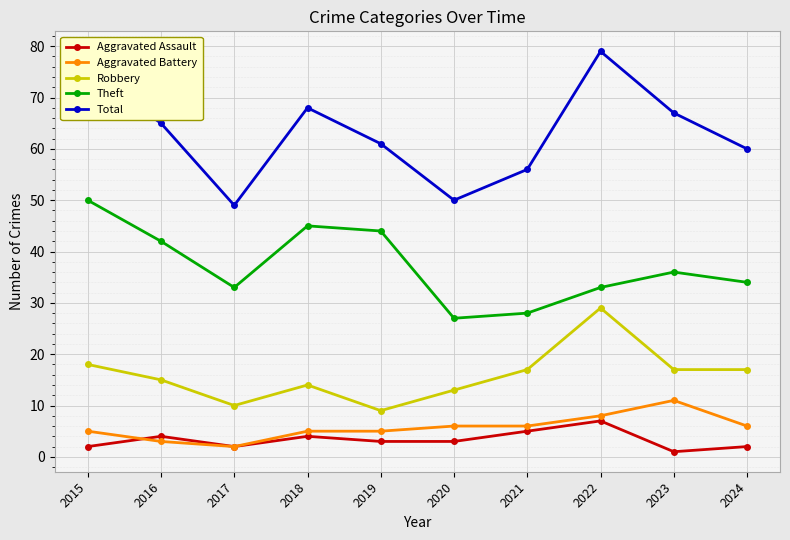

Reading left to right, list all the values displayed in this chart.

Aggravated Assault: 2015=2	2016=4	2017=2	2018=4	2019=3	2020=3	2021=5	2022=7	2023=1	2024=2
Aggravated Battery: 2015=5	2016=3	2017=2	2018=5	2019=5	2020=6	2021=6	2022=8	2023=11	2024=6
Robbery: 2015=18	2016=15	2017=10	2018=14	2019=9	2020=13	2021=17	2022=29	2023=17	2024=17
Theft: 2015=50	2016=42	2017=33	2018=45	2019=44	2020=27	2021=28	2022=33	2023=36	2024=34
Total: 2015=75	2016=65	2017=49	2018=68	2019=61	2020=50	2021=56	2022=79	2023=67	2024=60